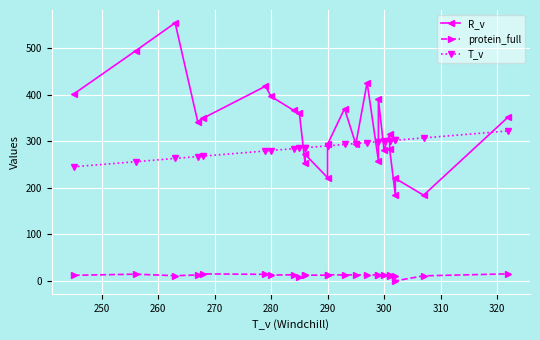

Is this an area chart (filled region under the line)?

No